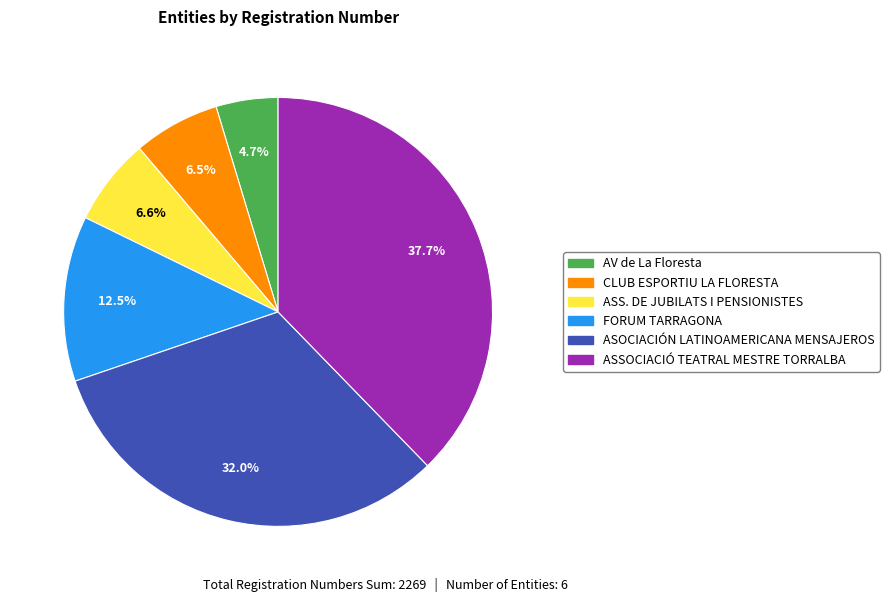

True or false: ASS. DE JUBILATS I PENSIONISTES accounts for 1% of the total.

False